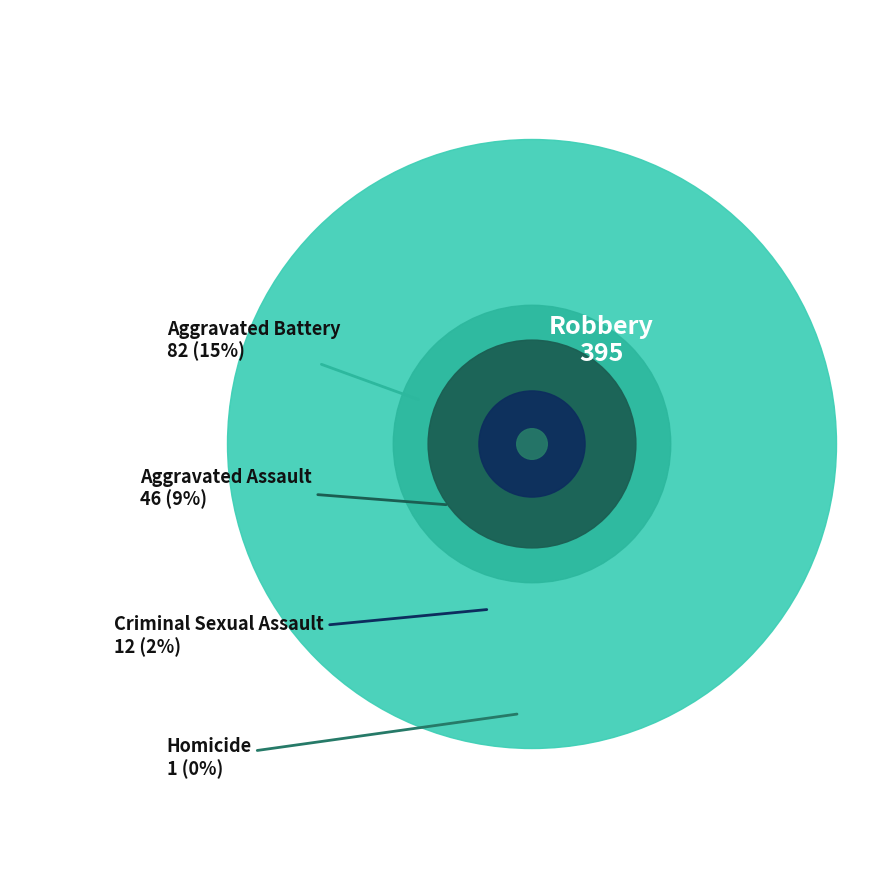

Between Criminal Sexual Assault and Robbery, which is larger?

Robbery